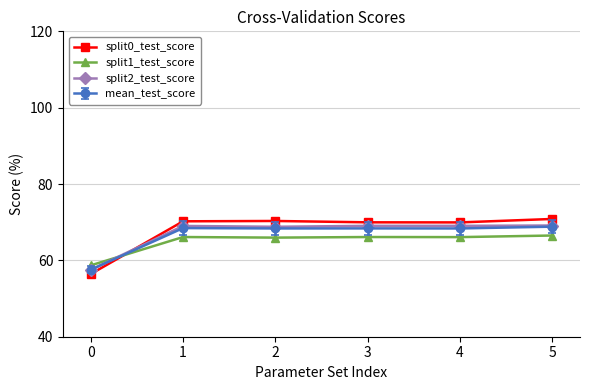

Which series has the widest spread of values?

split0_test_score